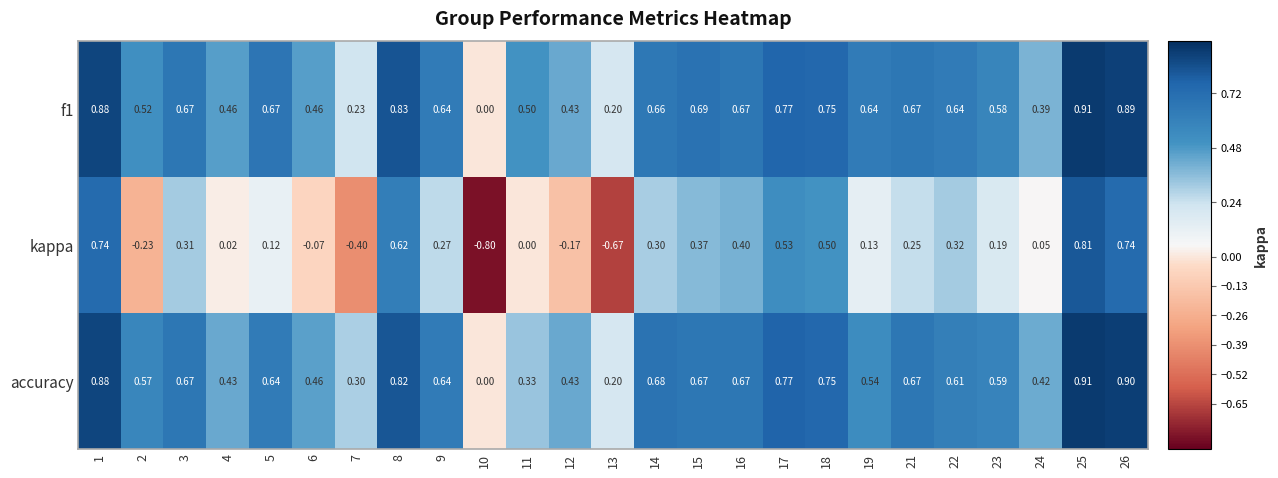

Between 11 and 18, which series saw the biggest shift?

kappa